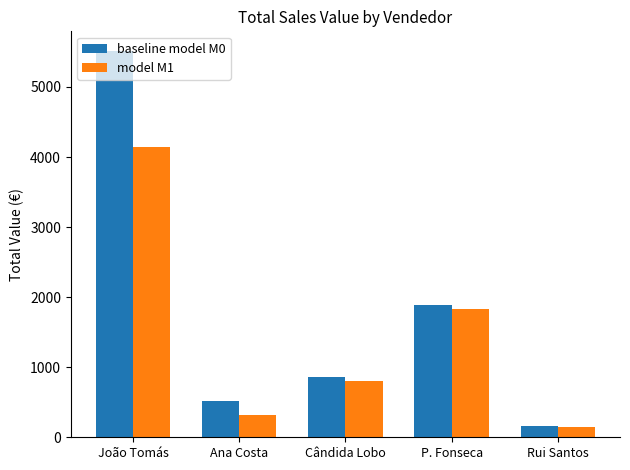

What is the label of the 2nd bar from the right?

P. Fonseca